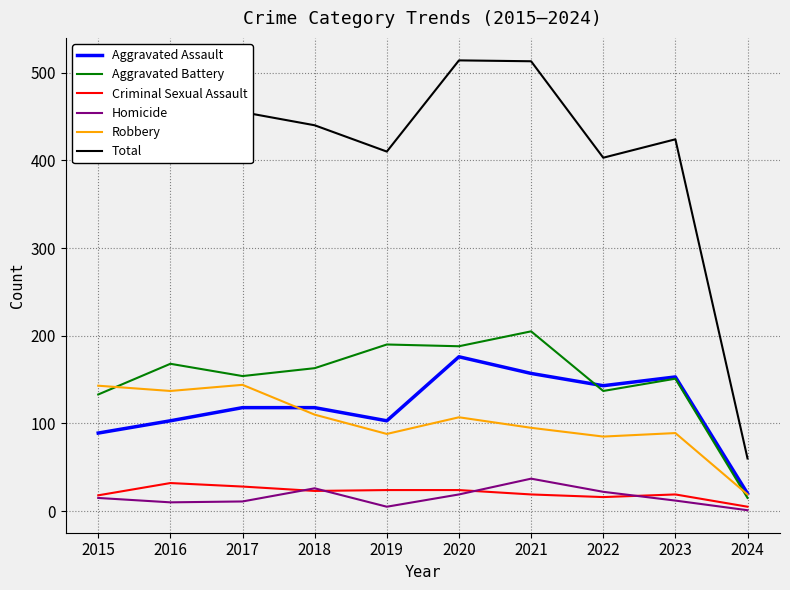

Is this an area chart (filled region under the line)?

No